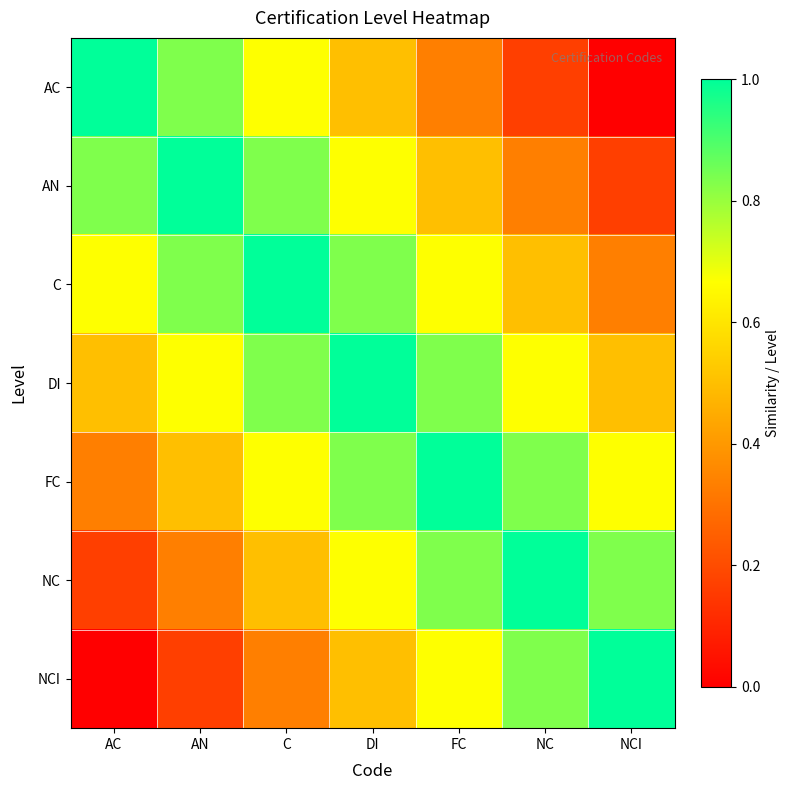

Which has a higher value, AC or C?

AC